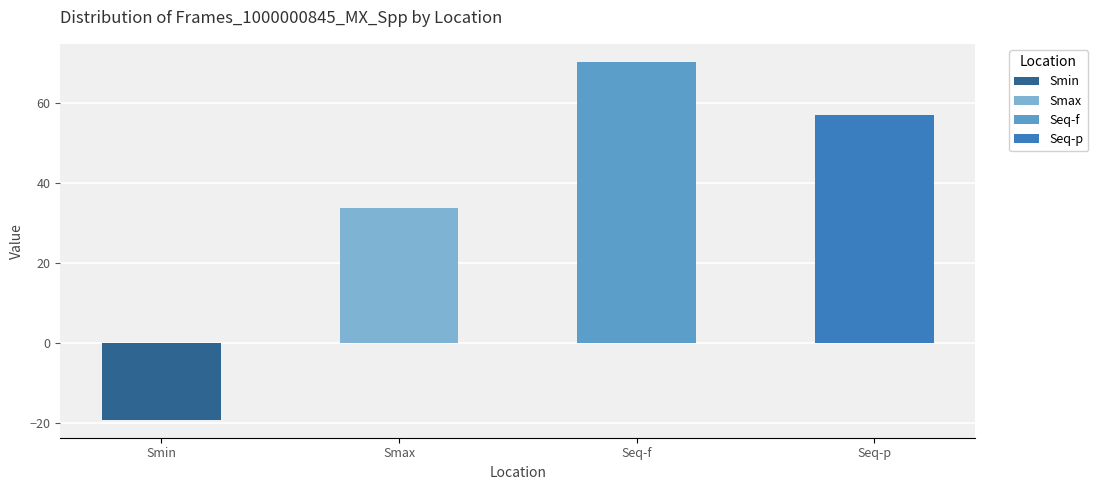

Does the chart contain stacked bars?

No